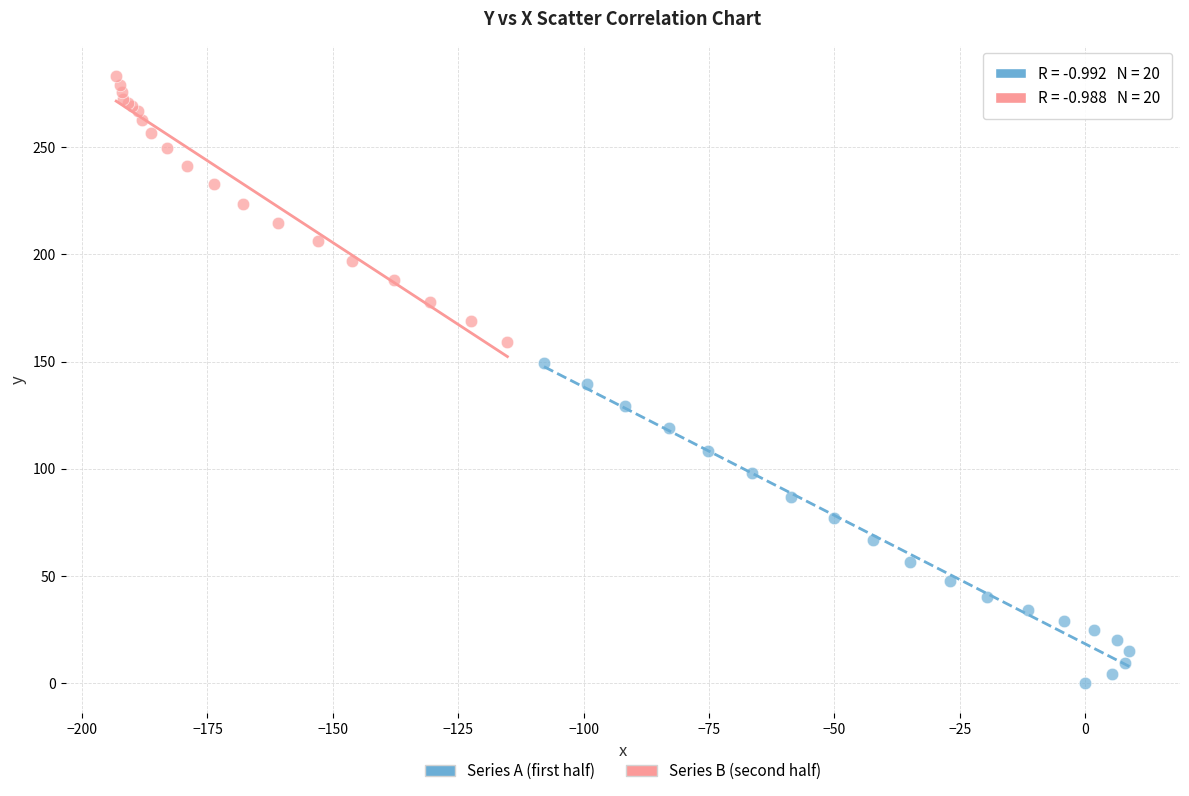

Which series contains the lowest Y value?

Series A (first half)